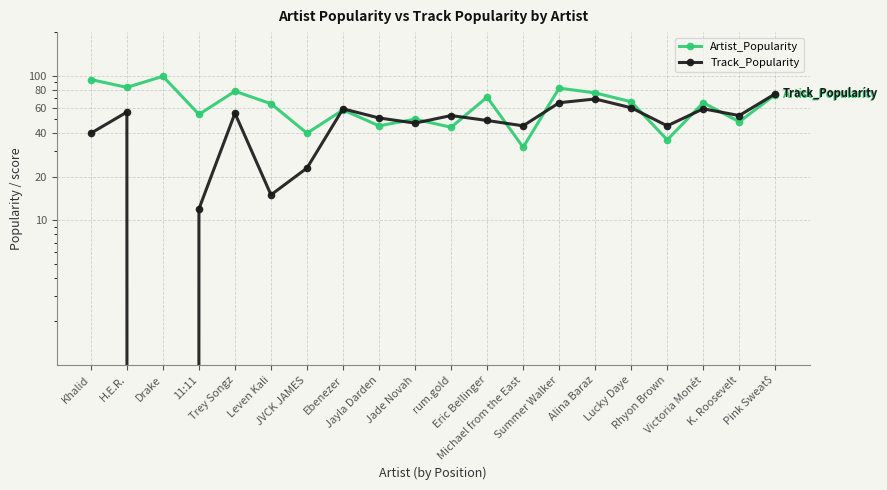

The value of Track_Popularity at Michael from the East is 45. True or false?

True